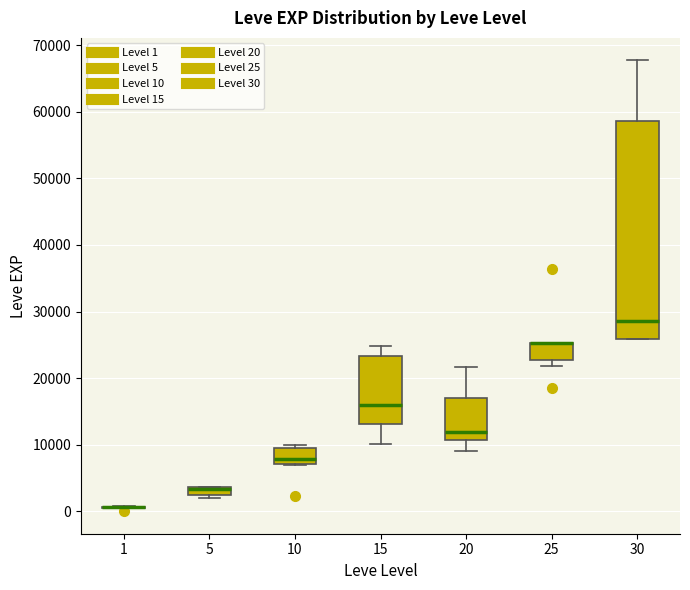

Comparing the boxes themselves (not the whiskers), which one is the tallest?

30